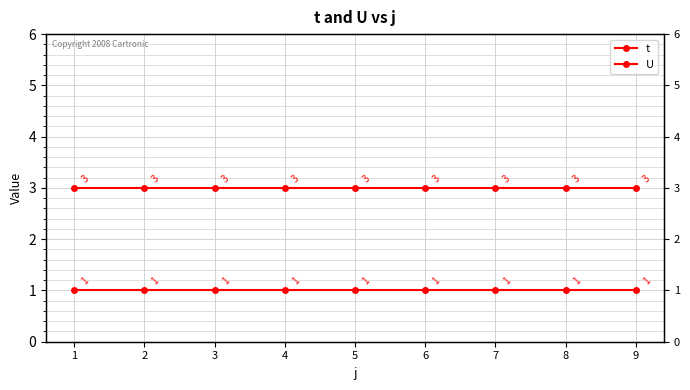

At which category is the sum across all series the highest?

1